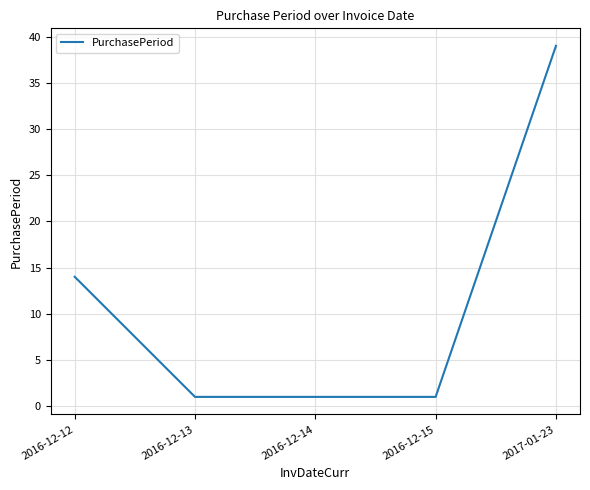

Read the value at 2016-12-12.

14